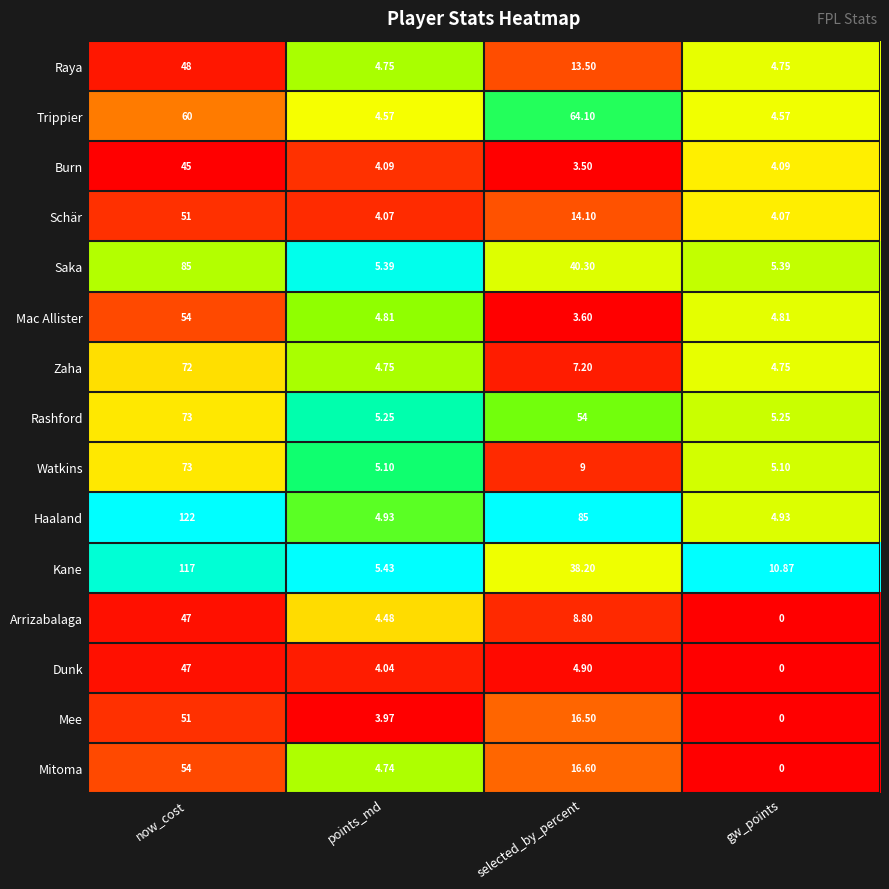

At which category does the chart reach its peak across all series?

now_cost